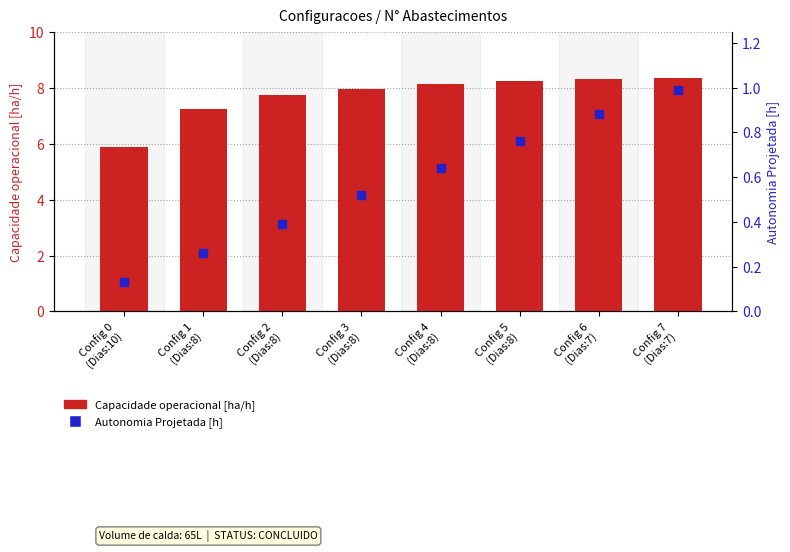

At which category is the sum across all series the highest?

Config 7
(Dias:7)